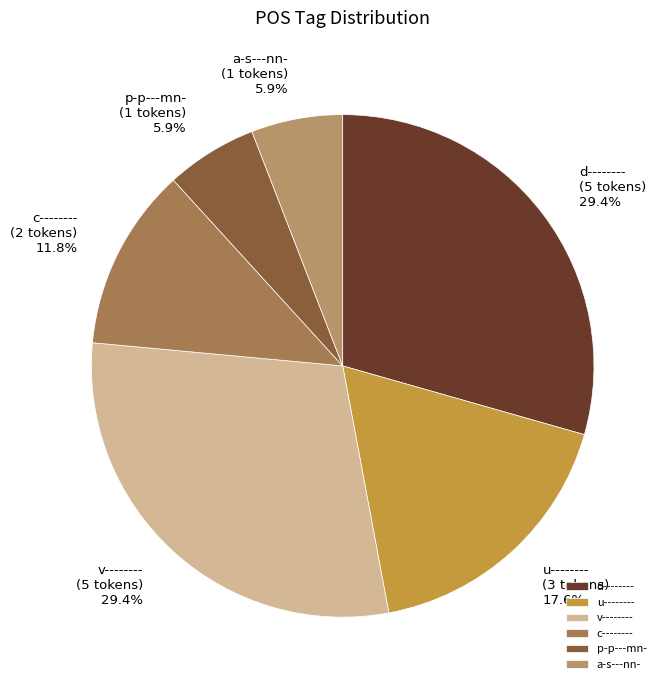

What percentage is the u-------- slice, to the nearest percent?

18%